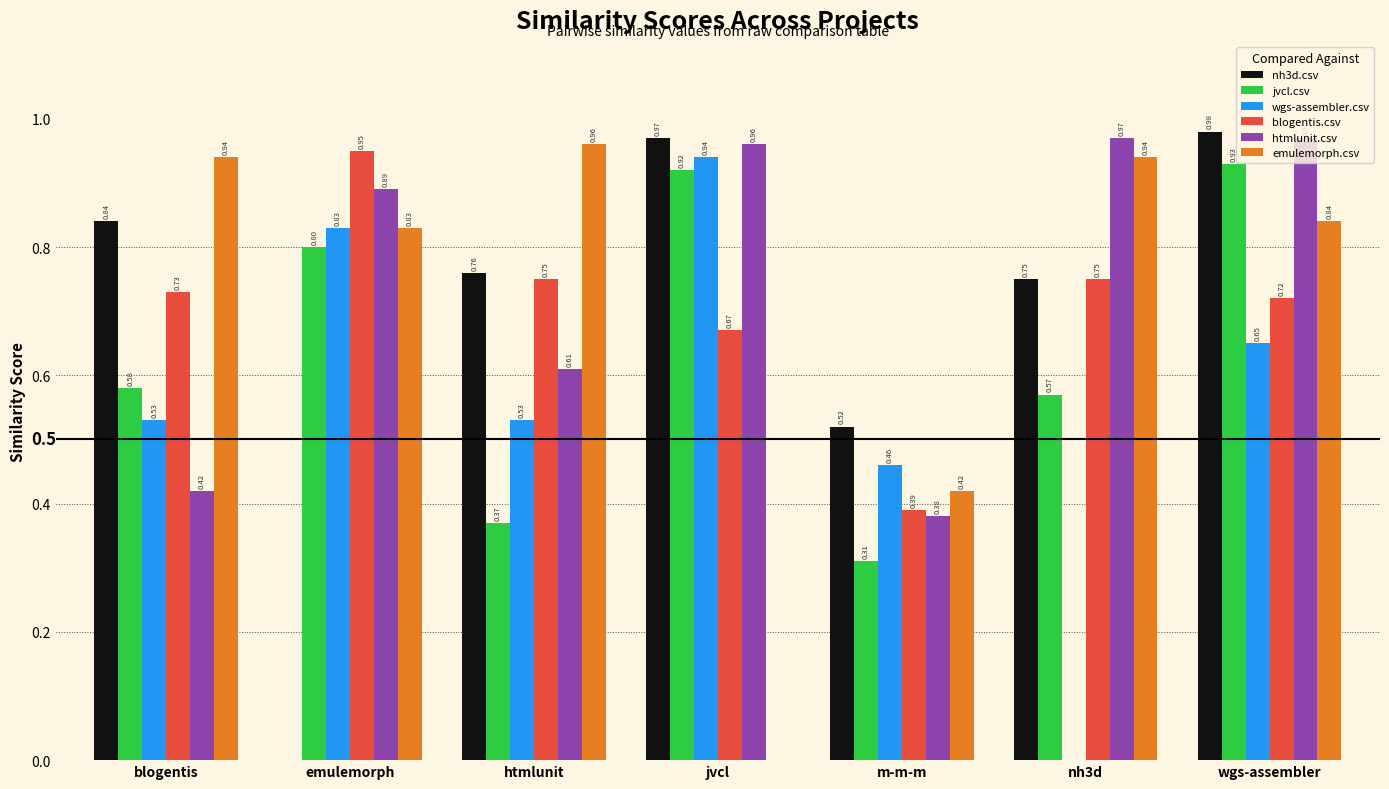

Which series has the largest range (max minus min)?

nh3d.csv